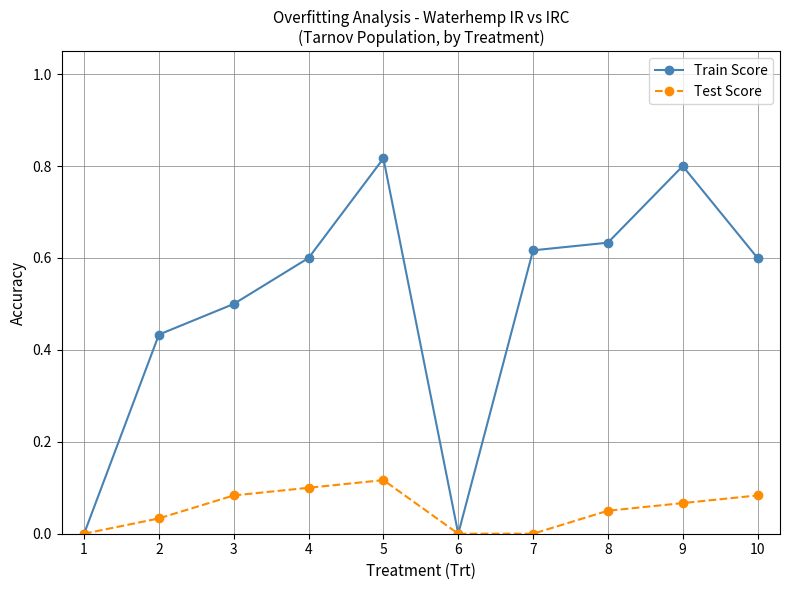

Which series has the widest spread of values?

Train Score